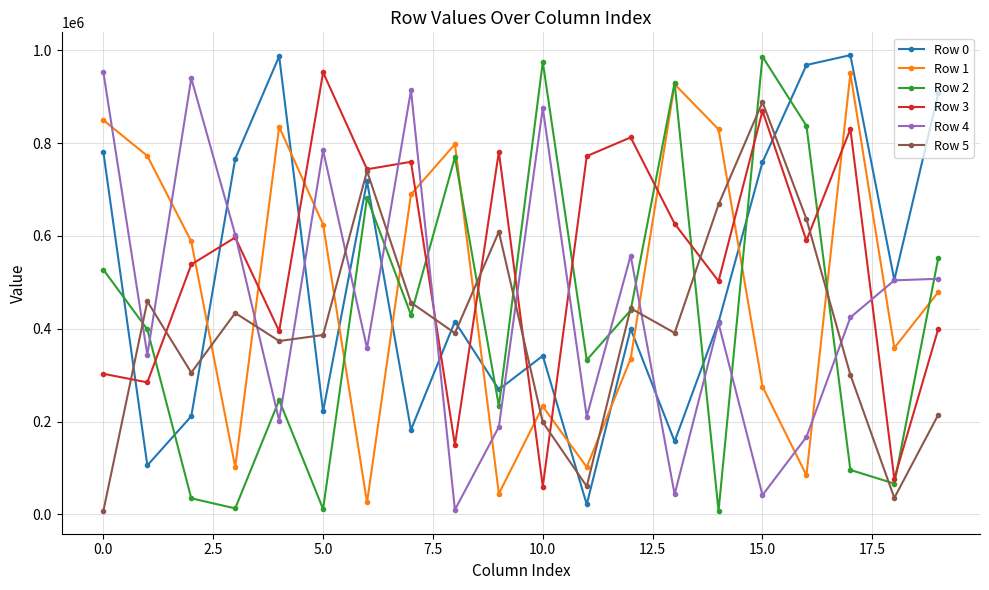

How many values in the Row 5 series are below 390967?

10